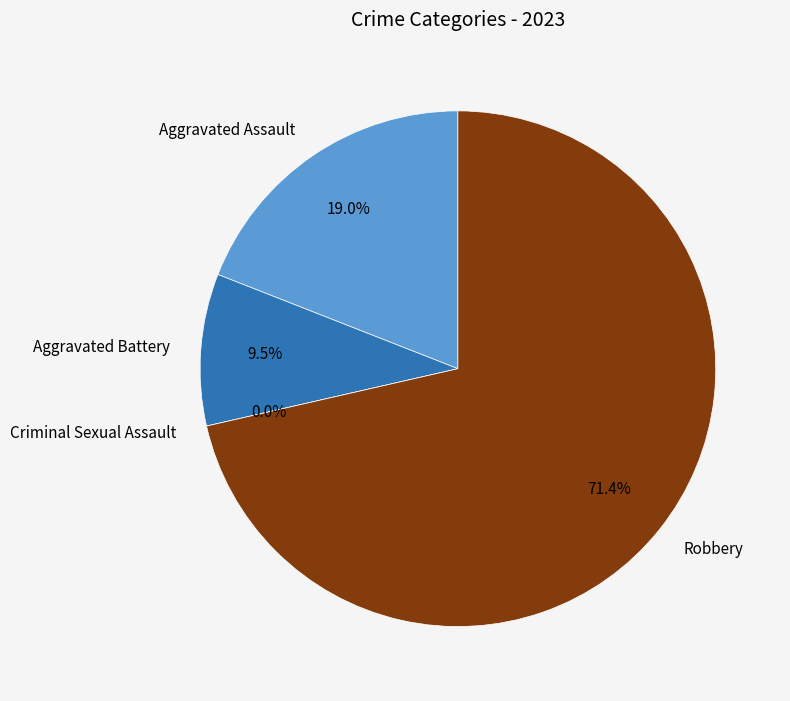

To the nearest percent, what portion does Aggravated Assault represent?

19%